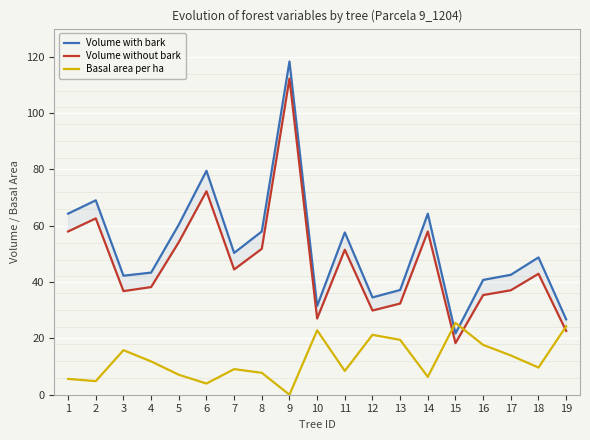

True or false: Volume without bark and Volume with bark cross at least once.

False